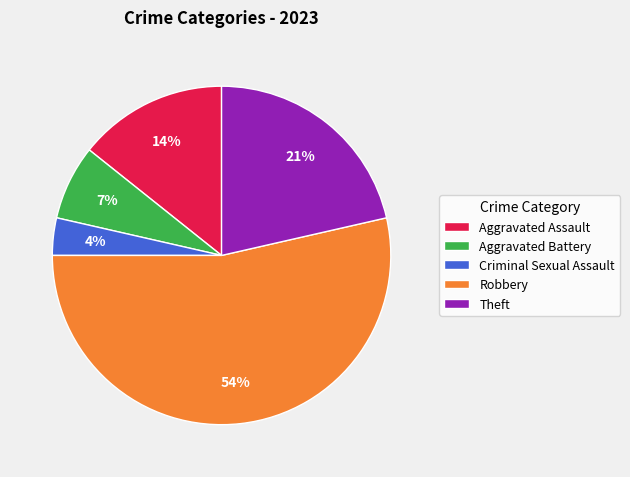

What is the largest slice in the pie chart?

Robbery